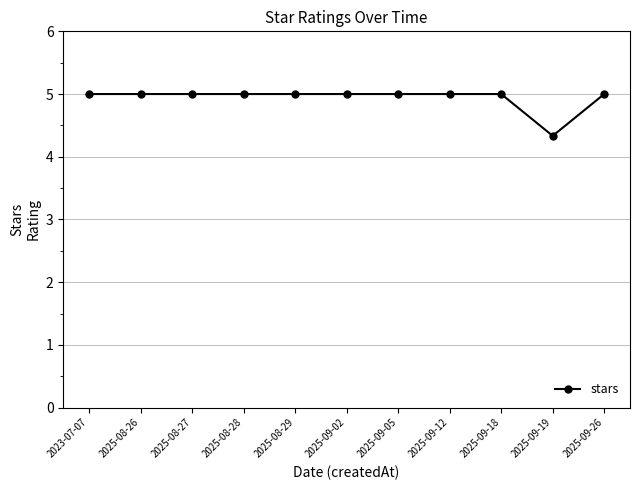

The chart shows a value of 5.0 at 2025-09-02. True or false?

True